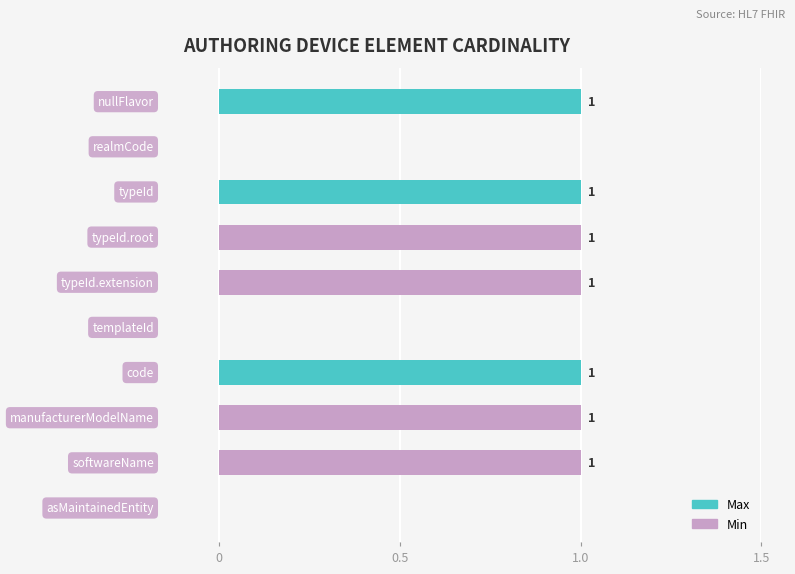

Reading left to right, extract all data points from this chart.

Max: 1	0	1	1	1	0	1	1	1	0
Min: 0	0	0	1	1	0	0	1	1	0